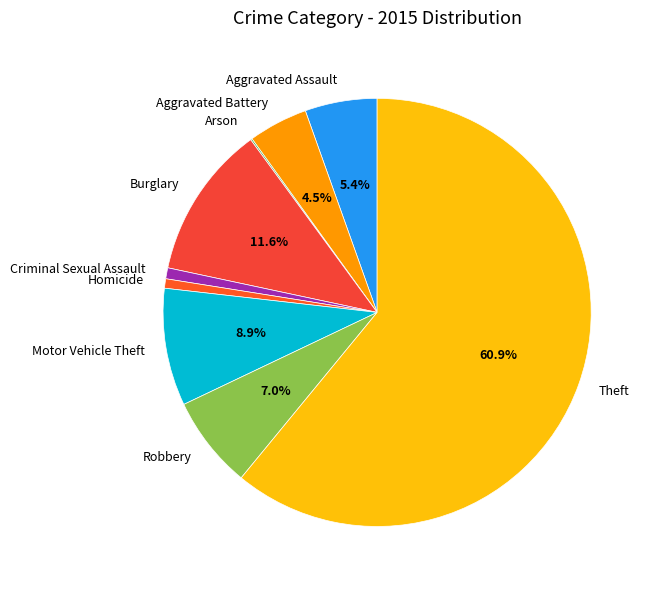

Which slice is the largest?

Theft